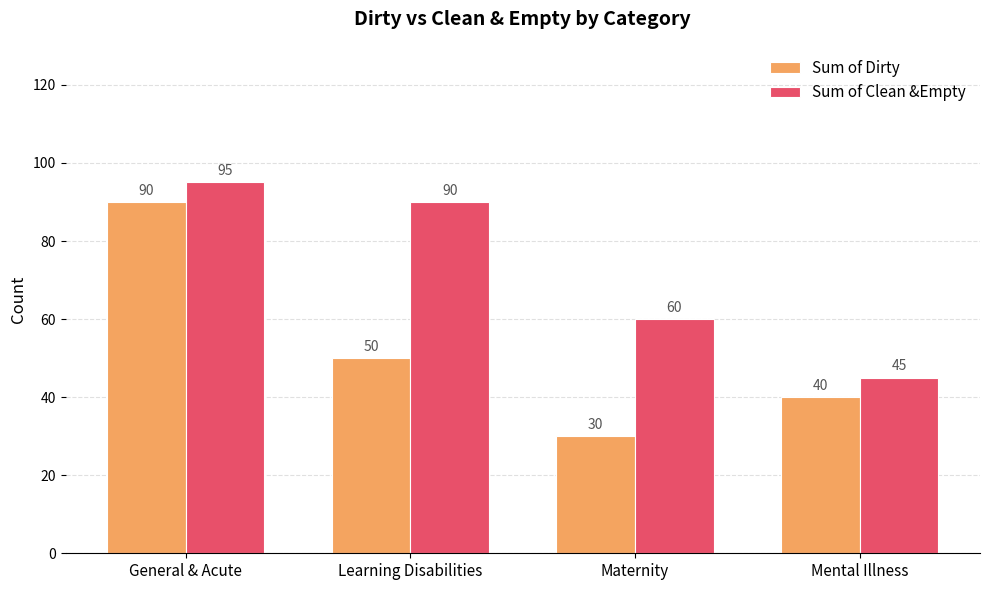

Reading right to left, what are all the values shown in this chart?

Sum of Dirty: Mental Illness=40	Maternity=30	Learning Disabilities=50	General & Acute=90
Sum of Clean &Empty: Mental Illness=45	Maternity=60	Learning Disabilities=90	General & Acute=95